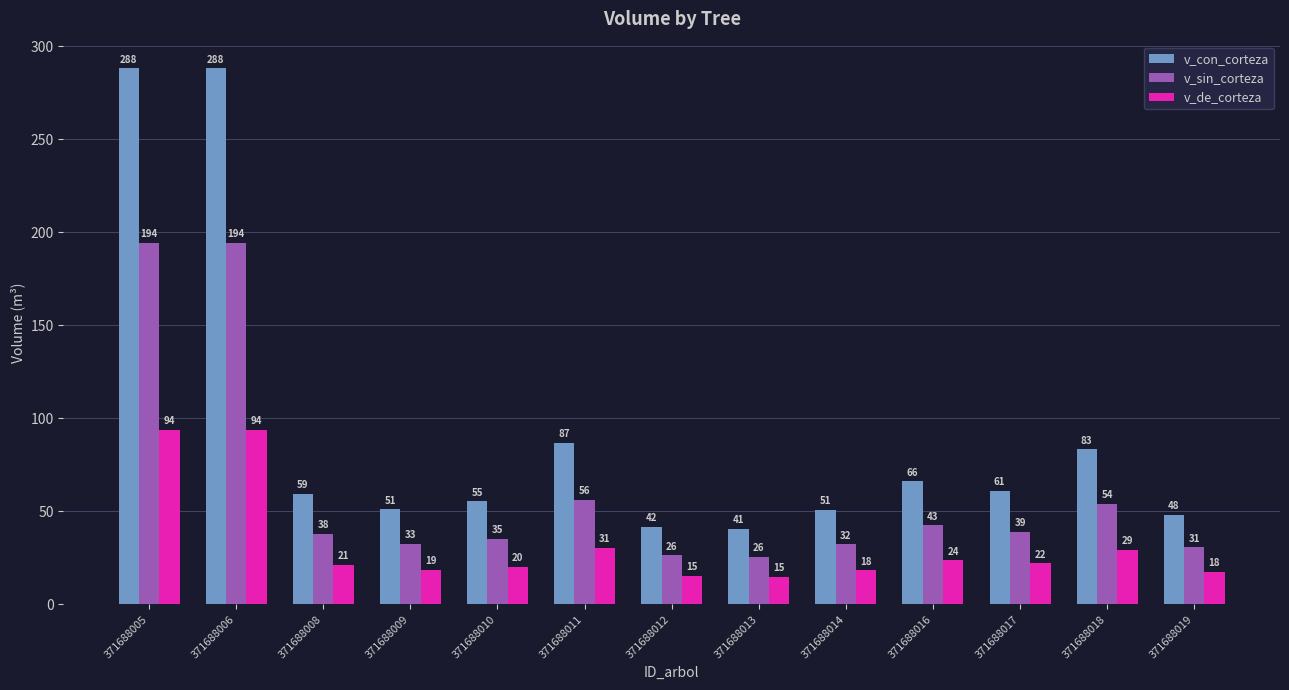

What is the approximate value of v_de_corteza at 371688012?

15.3